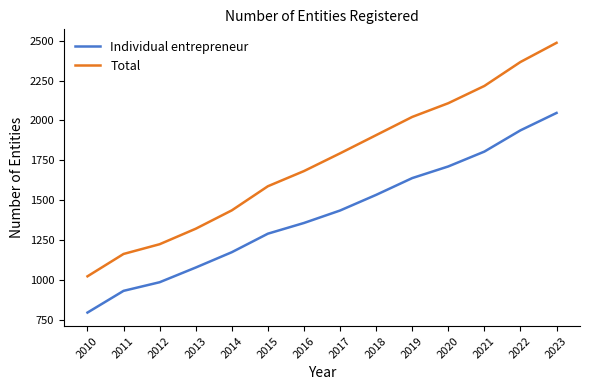

What is the difference between the second highest and second lowest values in the Individual entrepreneur series?

1005